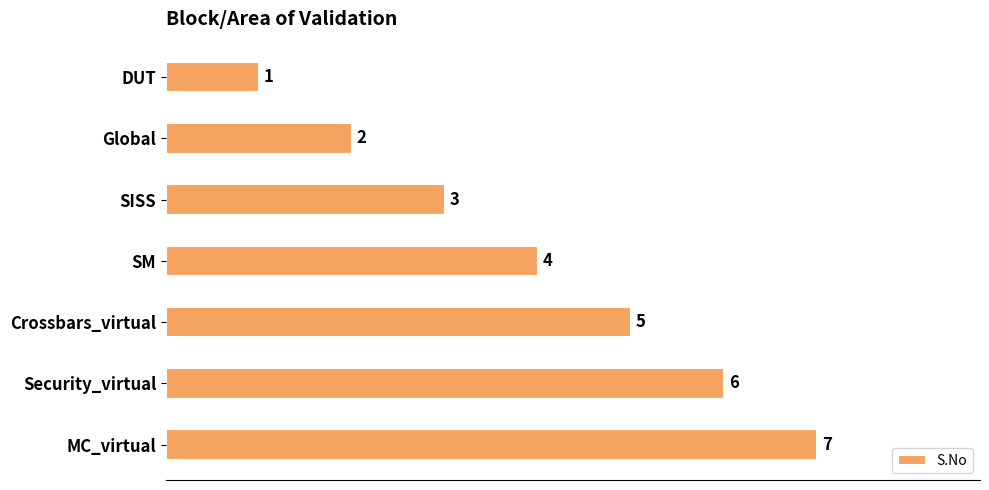

True or false: the data shows 2 at Global.

True